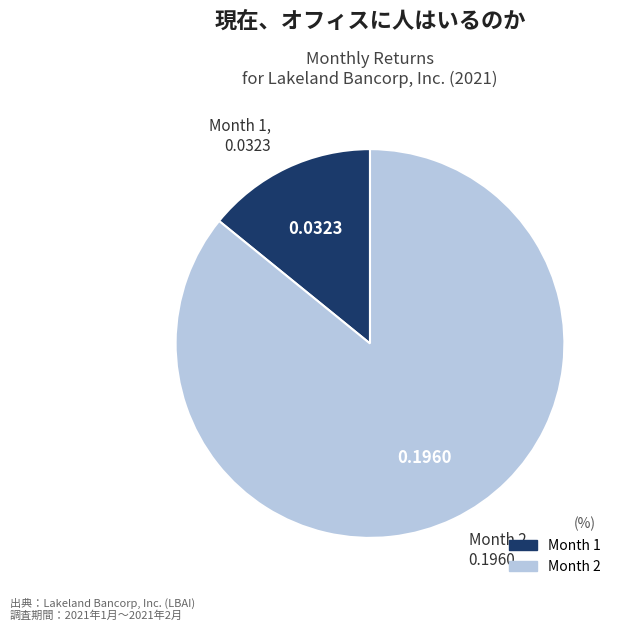

Count the number of slices in the pie.

2